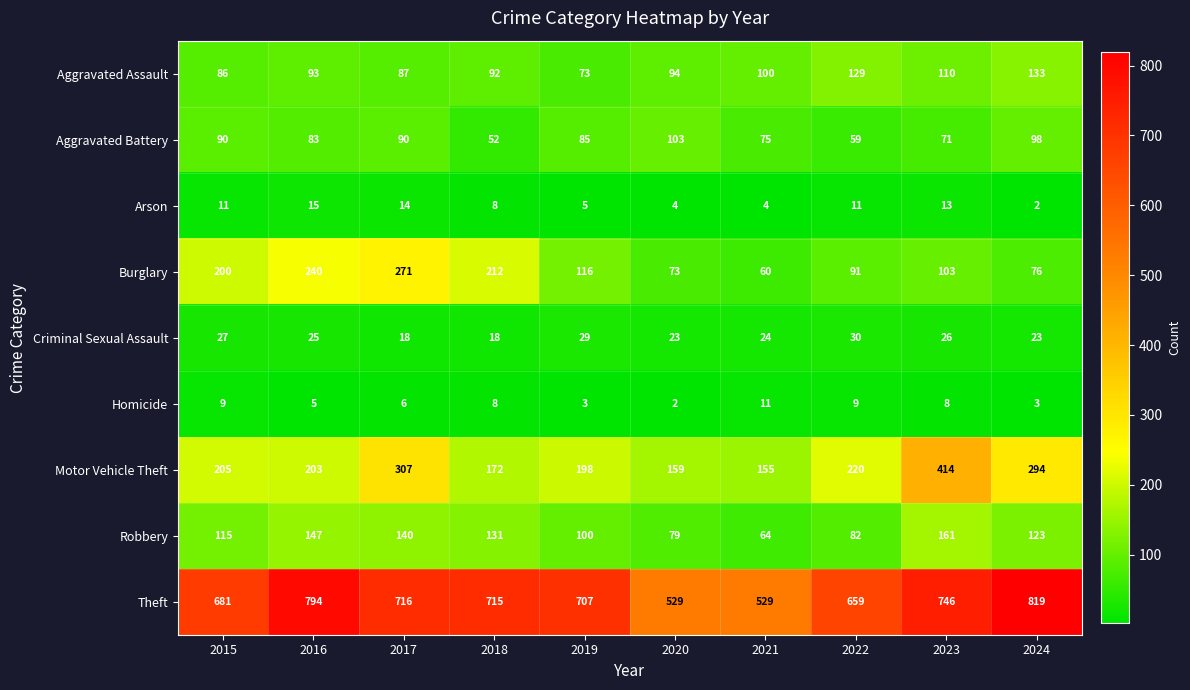

Count the number of categories in the chart.

10